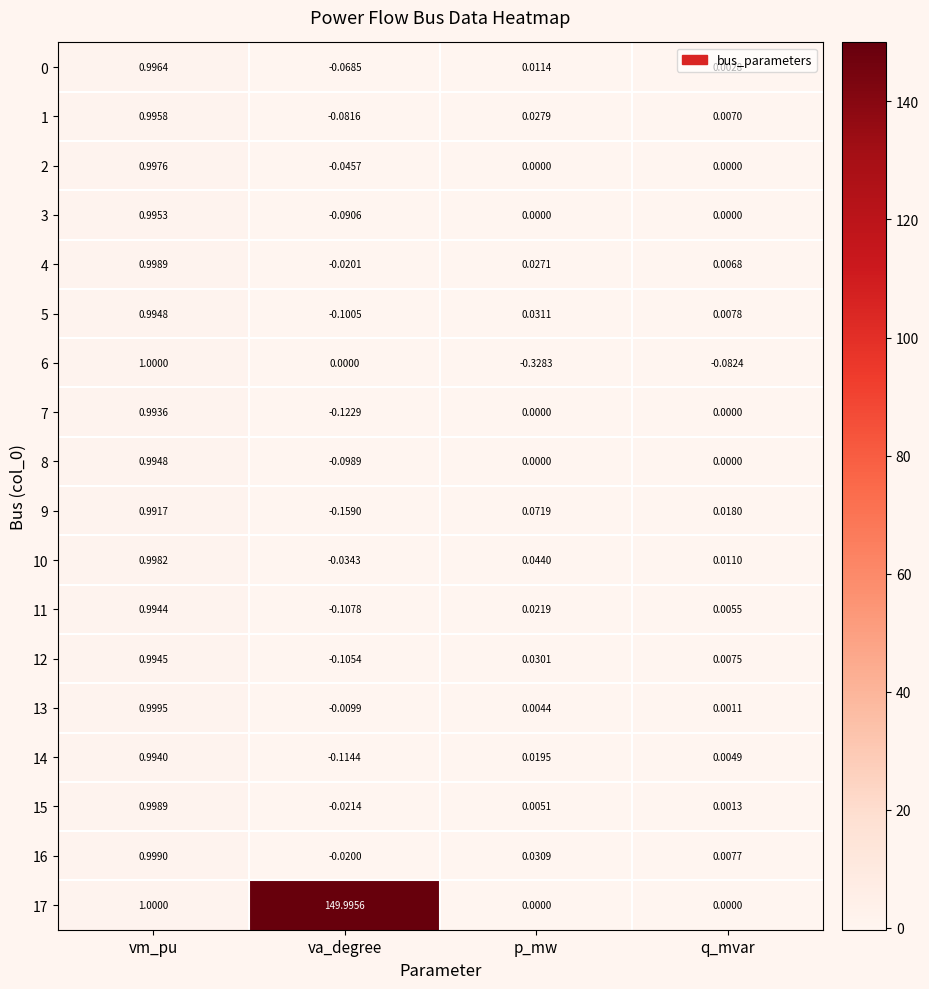

Where does the 3 series first go above 0?

vm_pu